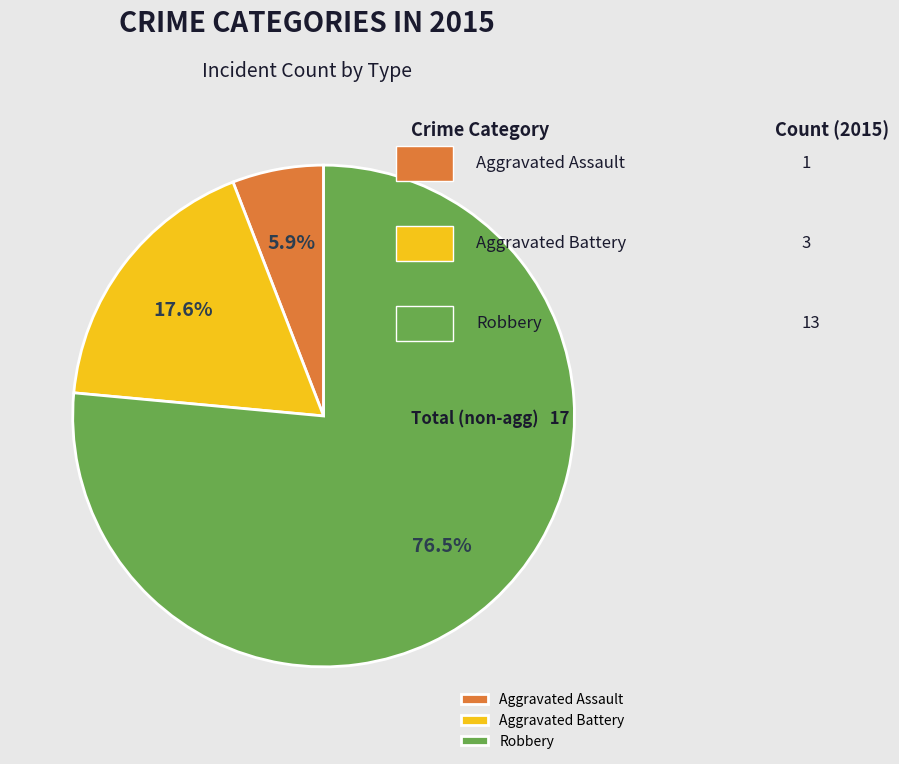

To the nearest percent, what percentage of the pie is Aggravated Assault?

6%